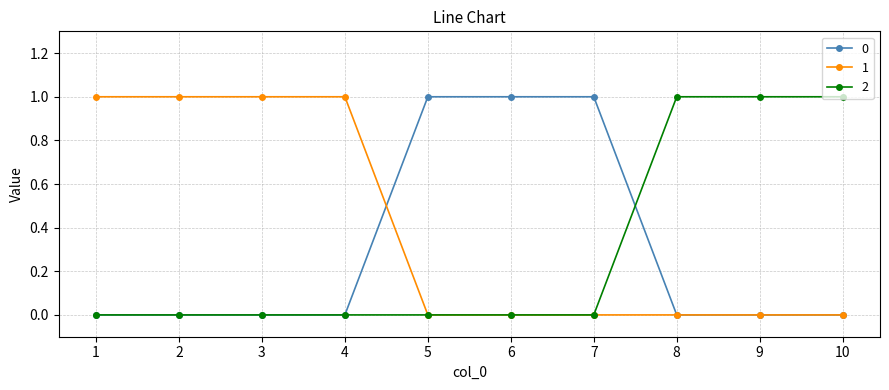

What are all the series names shown in the legend?

0, 1, 2